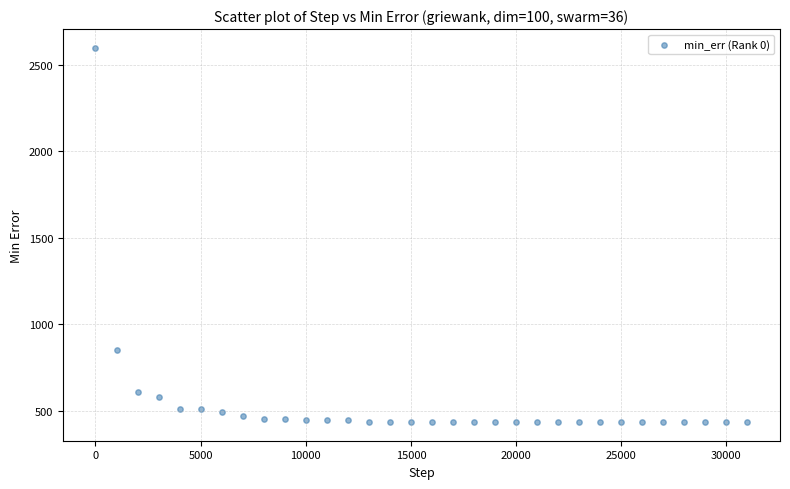

What Y value in the scatter plot is closest to 1516?

850.0